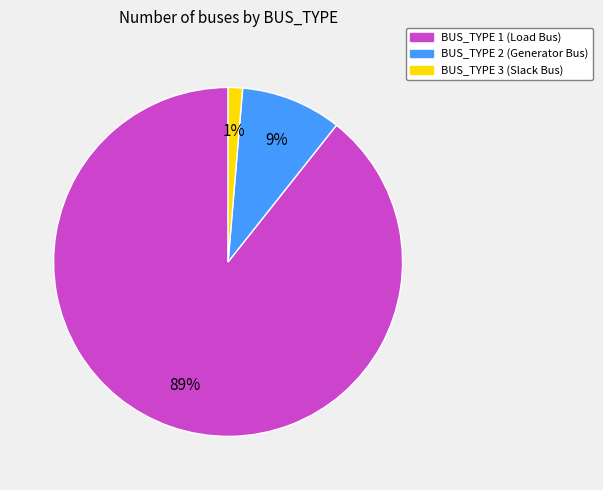

Which category accounts for the majority?

BUS_TYPE 1